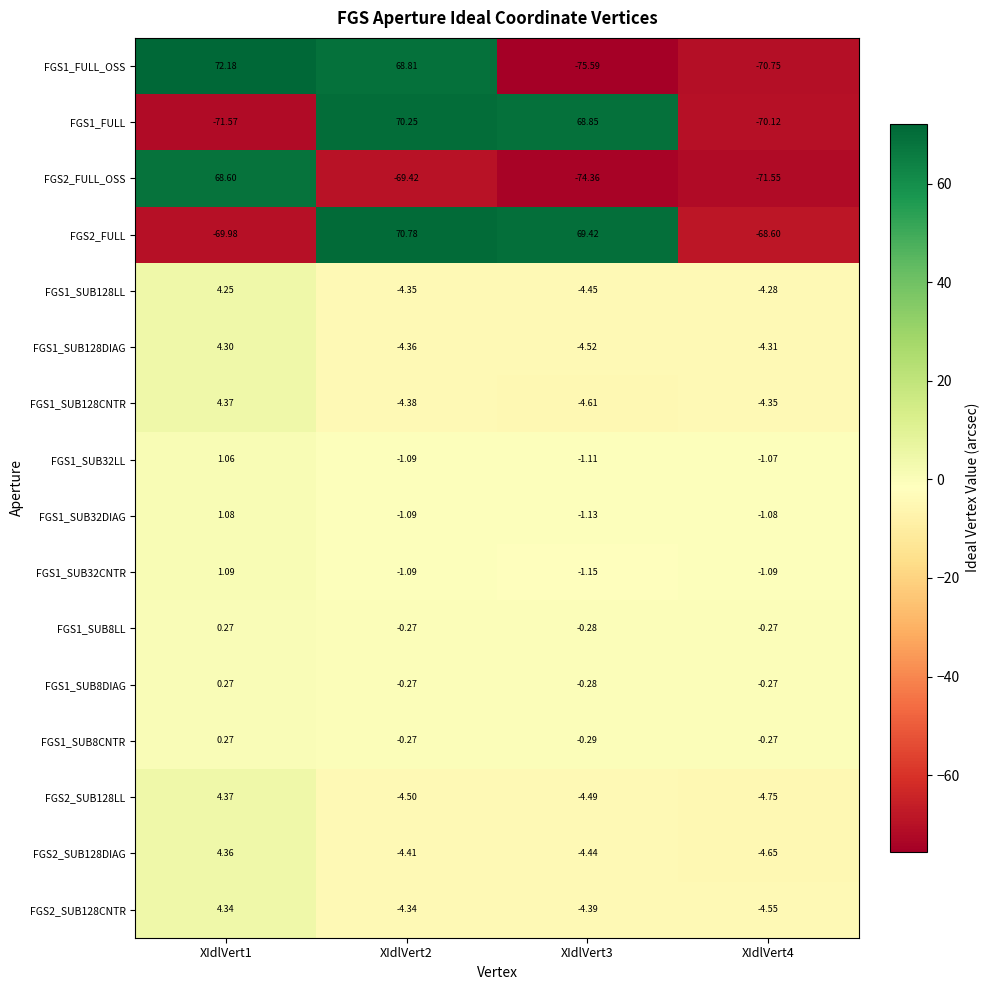

Is the value of FGS1_SUB32DIAG at XIdlVert1 greater than the value of FGS1_SUB128LL at XIdlVert4?

Yes